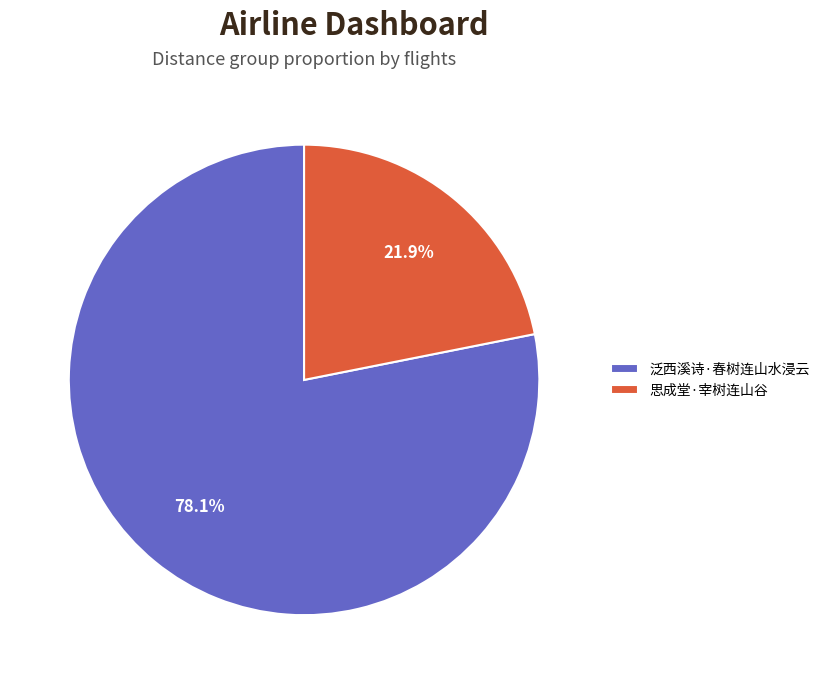

What percentage is NOT represented by 思成堂·宰树连山谷?

78.1%